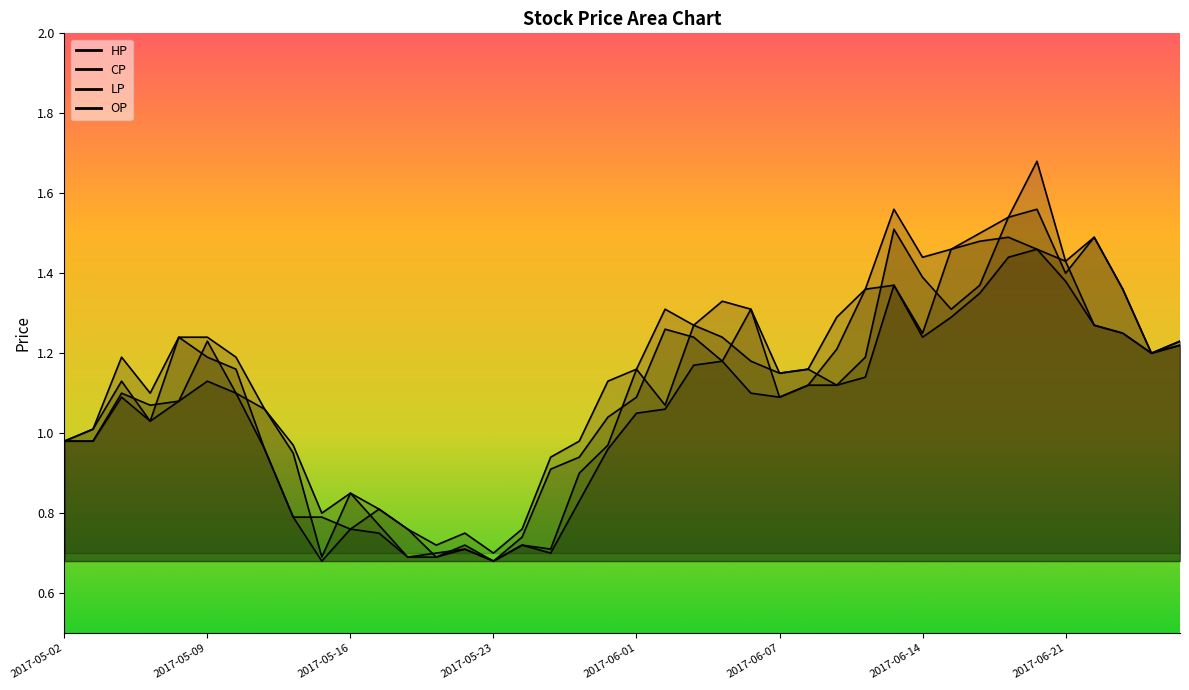

What is the label of the 19th point from the left?

2017-05-26